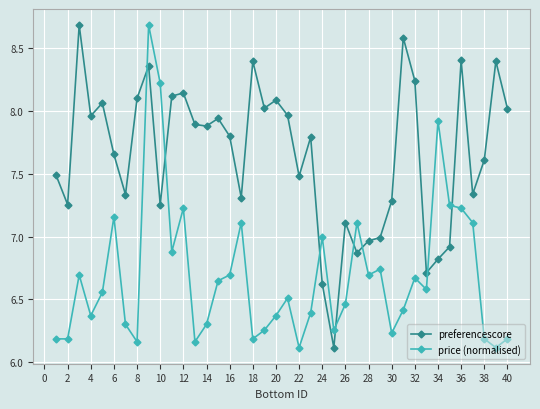

List the series in order of their overall mean, highest first.

preferencescore, price (normalised)